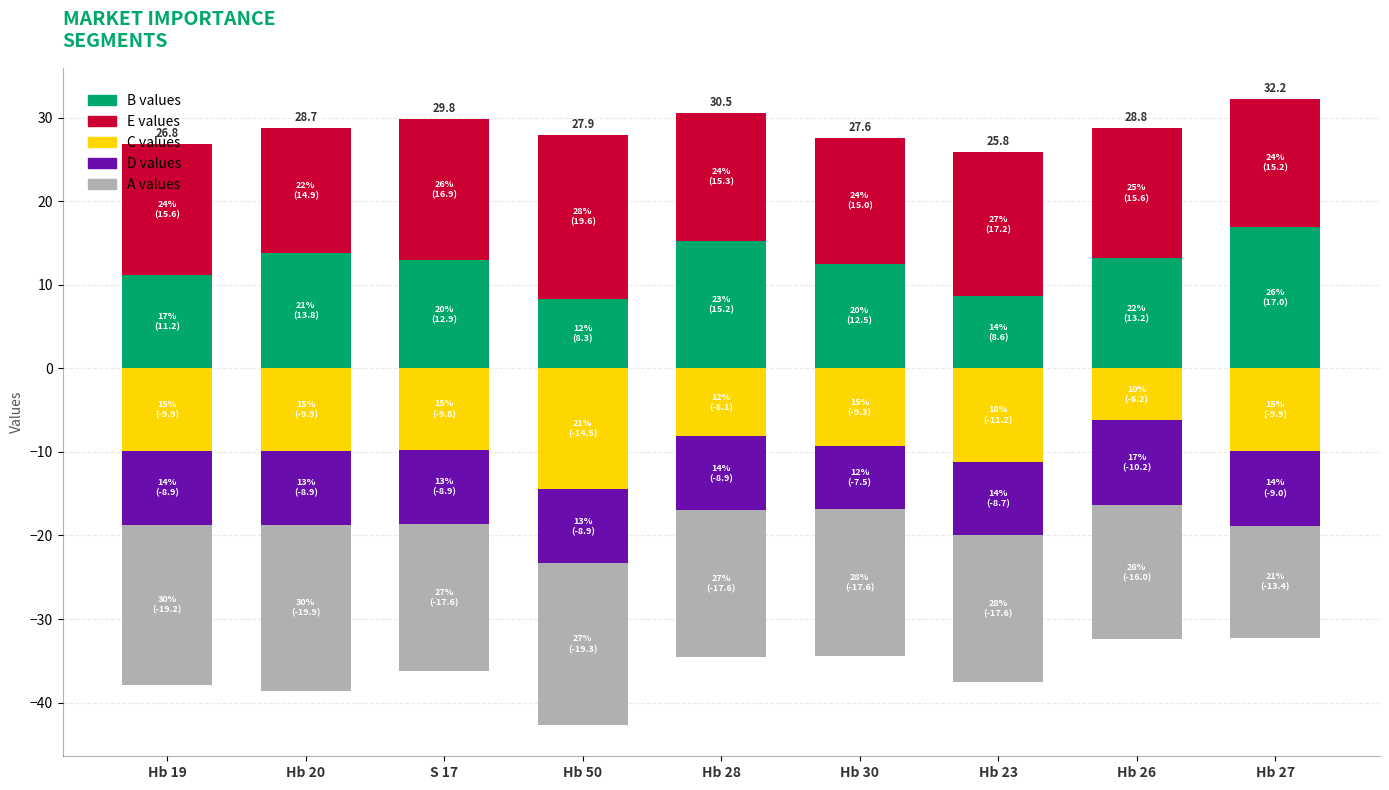

At which category is the sum across all series the highest?

Hb 27